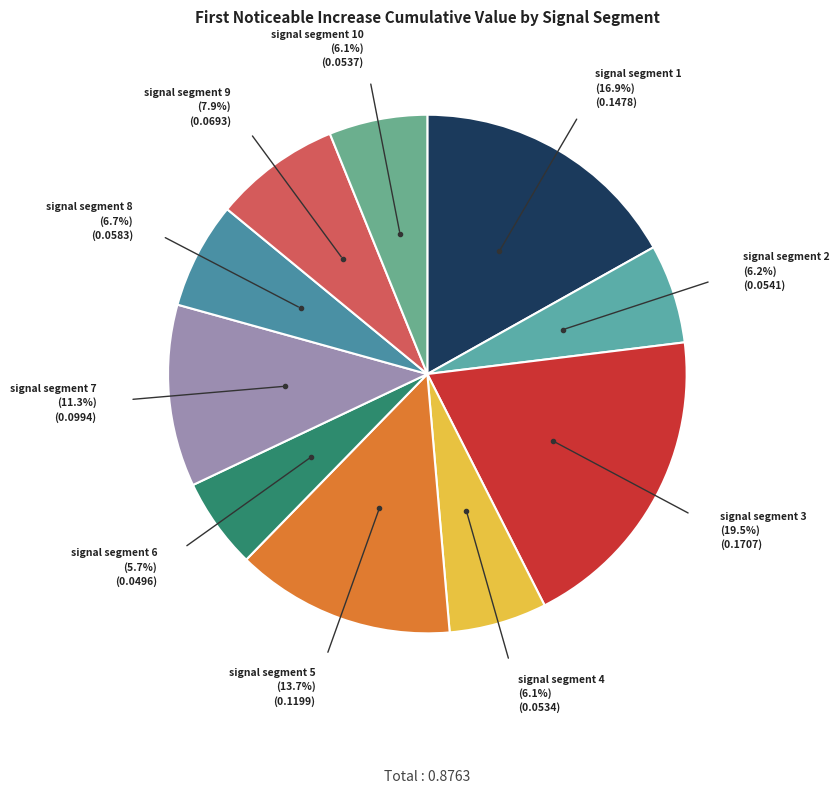

Do signal segment 1 (16.9%) and signal segment 2 (6.2%) together represent more than half of the pie?

No